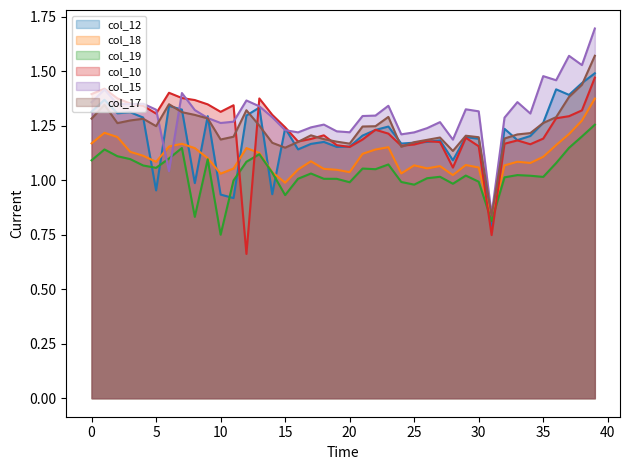

Count the number of data series in this chart.

6